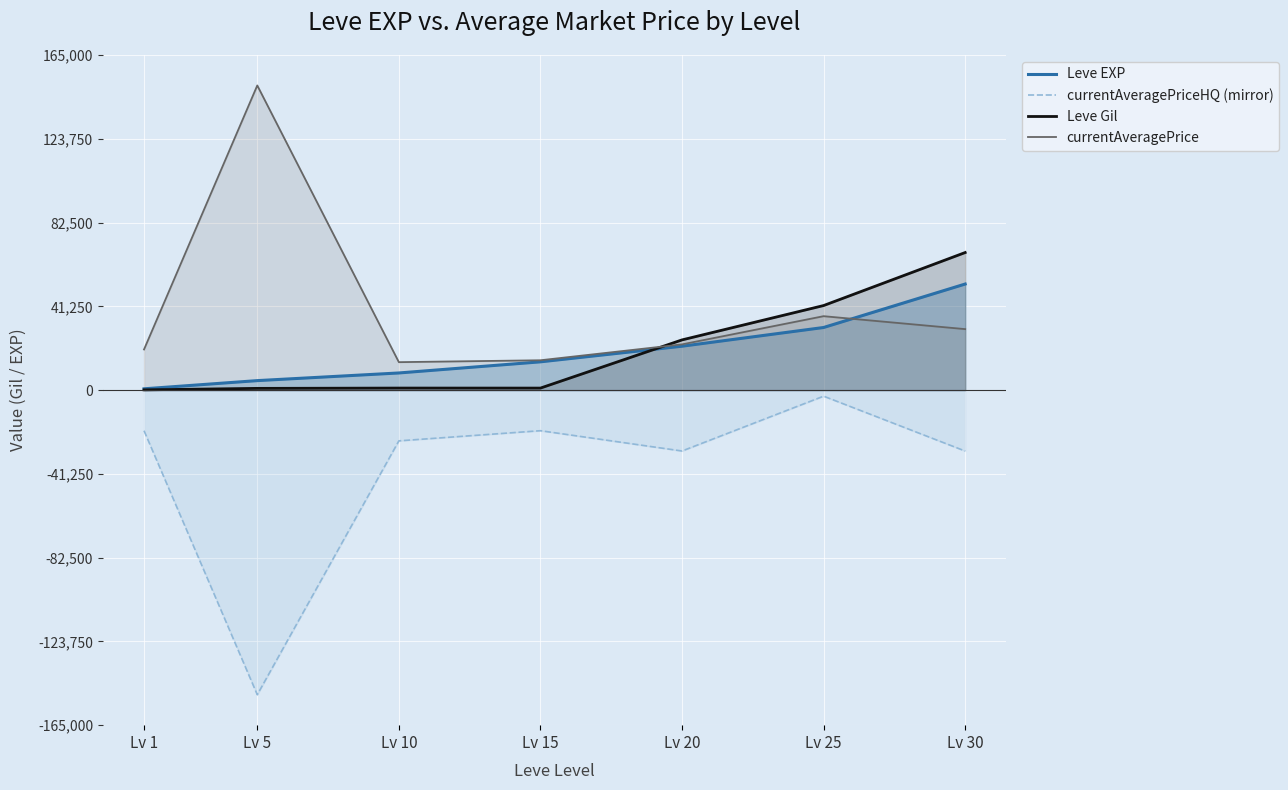

Reading left to right, transcribe all the data shown in this chart.

Leve EXP: Lv 1=630.0	Lv 5=4660.0	Lv 10=8430.0	Lv 15=13910.0	Lv 20=21600.0	Lv 25=30820.0	Lv 30=52220.0
currentAveragePriceHQ (mirror): Lv 1=-20005.0	Lv 5=-150000.0	Lv 10=-25000.0	Lv 15=-20000.0	Lv 20=-29998.0	Lv 25=-3000.0	Lv 30=-30020.0
Leve Gil: Lv 1=112.0	Lv 5=840.0	Lv 10=990.0	Lv 15=980.0	Lv 20=24710.0	Lv 25=41630.0	Lv 30=67730.0
currentAveragePrice: Lv 1=20004.5	Lv 5=150000.0	Lv 10=13750.0	Lv 15=14683.3	Lv 20=22507.0	Lv 25=36390.0	Lv 30=30020.0